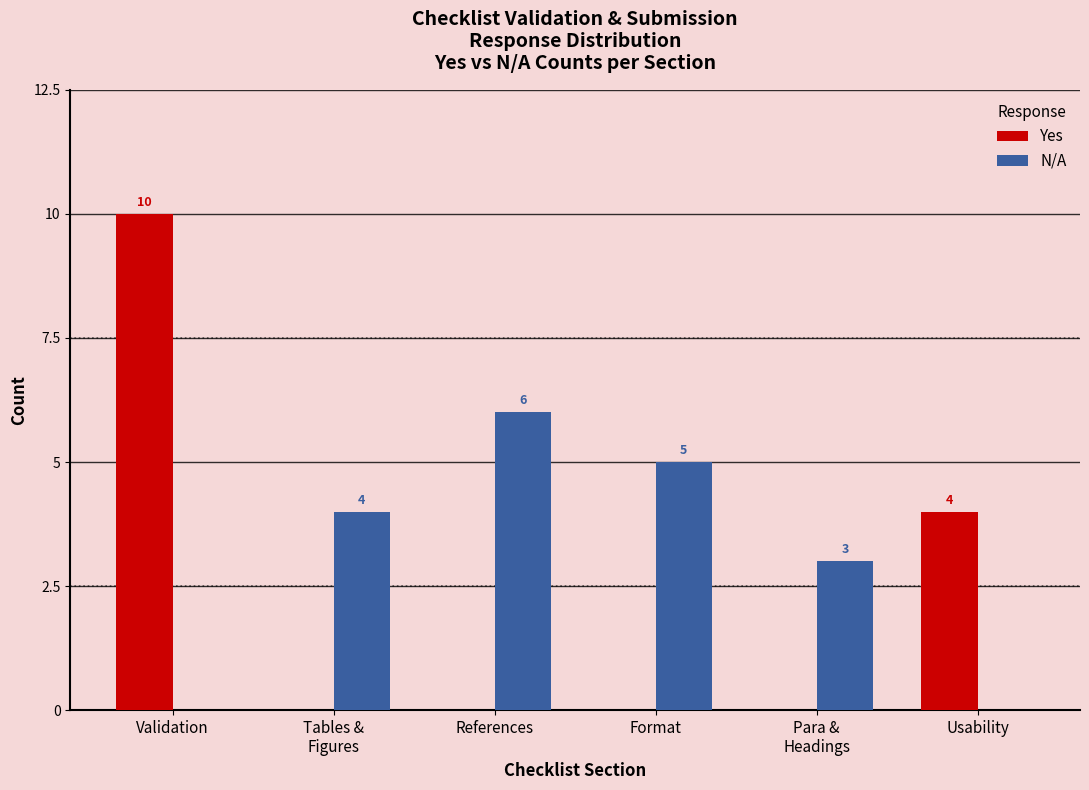

Read the Yes value at Validation.

10